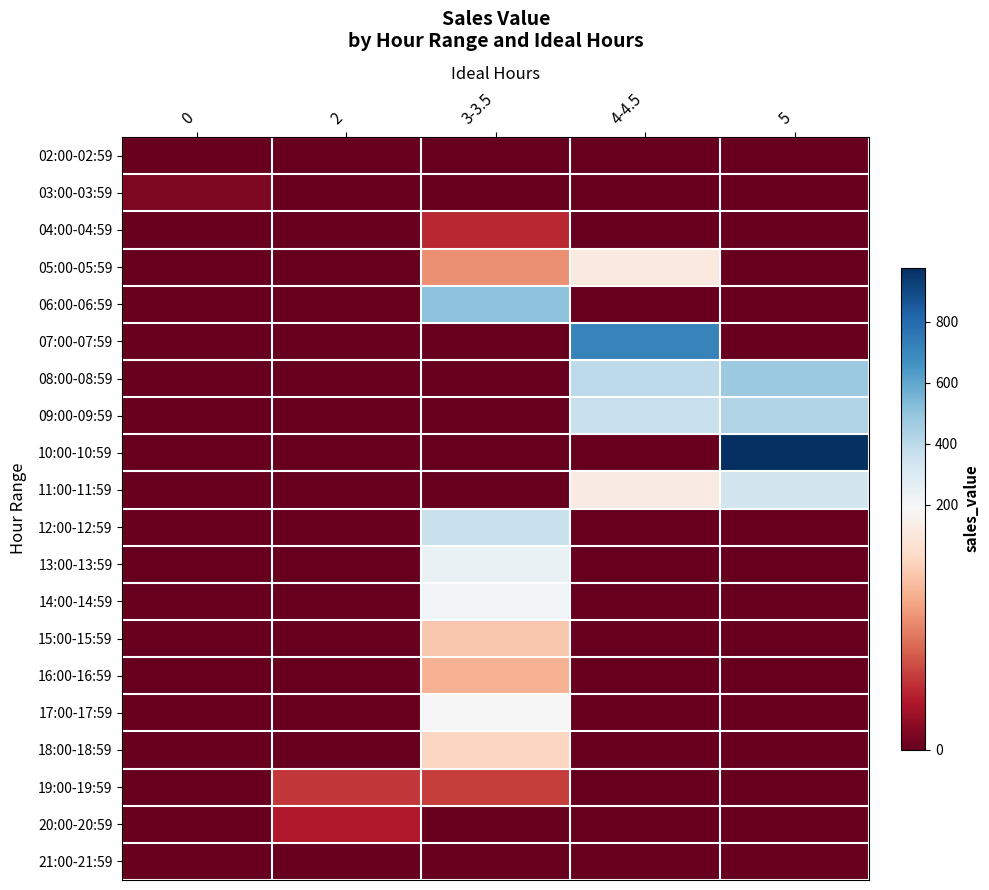

Reading left to right, what are all the values shown in this chart?

02:00-02:59: 0=0.0	2=0.0	3-3.5=0.0	4-4.5=0.0	5=0.0
03:00-03:59: 0=11.8	2=0.0	3-3.5=0.0	4-4.5=0.0	5=0.0
04:00-04:59: 0=0.0	2=0.0	3-3.5=46.4	4-4.5=0.0	5=0.0
05:00-05:59: 0=0.0	2=0.0	3-3.5=101.3	4-4.5=169.4	5=0.0
06:00-06:59: 0=0.0	2=0.0	3-3.5=509.6	4-4.5=0.0	5=0.0
07:00-07:59: 0=0.0	2=0.0	3-3.5=0.0	4-4.5=713.5	5=0.0
08:00-08:59: 0=0.0	2=0.0	3-3.5=0.0	4-4.5=396.2	5=480.1
09:00-09:59: 0=0.0	2=0.0	3-3.5=0.0	4-4.5=363.9	5=426.1
10:00-10:59: 0=0.0	2=0.0	3-3.5=0.0	4-4.5=0.0	5=976.6
11:00-11:59: 0=0.0	2=0.0	3-3.5=0.0	4-4.5=171.4	5=330.3
12:00-12:59: 0=0.0	2=0.0	3-3.5=366.0	4-4.5=0.0	5=0.0
13:00-13:59: 0=0.0	2=0.0	3-3.5=236.7	4-4.5=0.0	5=0.0
14:00-14:59: 0=0.0	2=0.0	3-3.5=209.6	4-4.5=0.0	5=0.0
15:00-15:59: 0=0.0	2=0.0	3-3.5=137.0	4-4.5=0.0	5=0.0
16:00-16:59: 0=0.0	2=0.0	3-3.5=122.4	4-4.5=0.0	5=0.0
17:00-17:59: 0=0.0	2=0.0	3-3.5=187.3	4-4.5=0.0	5=0.0
18:00-18:59: 0=0.0	2=0.0	3-3.5=147.1	4-4.5=0.0	5=0.0
19:00-19:59: 0=0.0	2=55.2	3-3.5=57.9	4-4.5=0.0	5=0.0
20:00-20:59: 0=0.0	2=37.9	3-3.5=0.0	4-4.5=0.0	5=0.0
21:00-21:59: 0=0.0	2=0.0	3-3.5=0.0	4-4.5=0.0	5=0.0